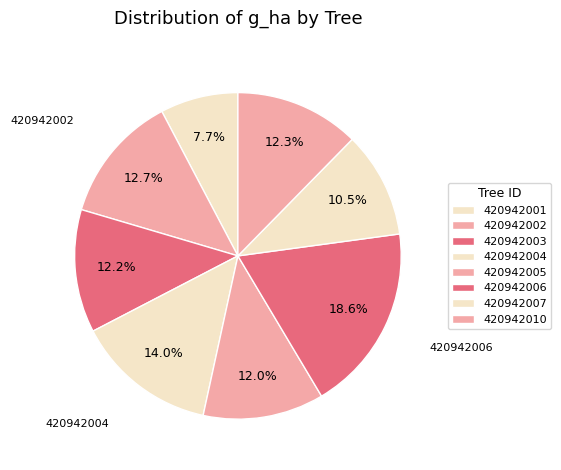

Is there any slice that represents more than half of the pie?

No